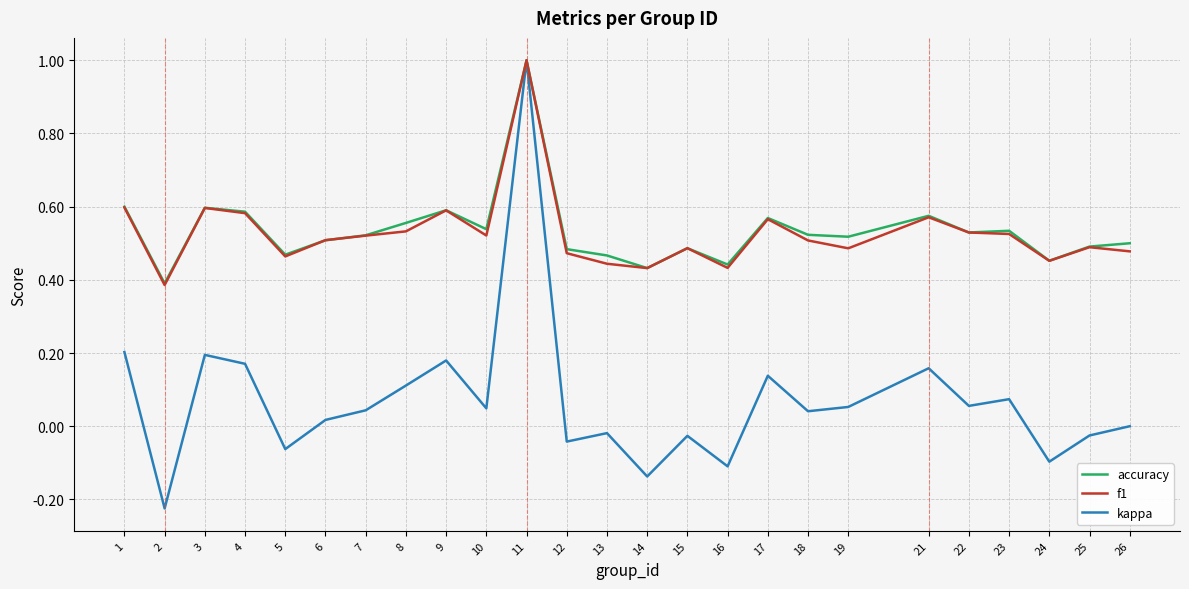

Which label corresponds to the largest value in the chart?

11